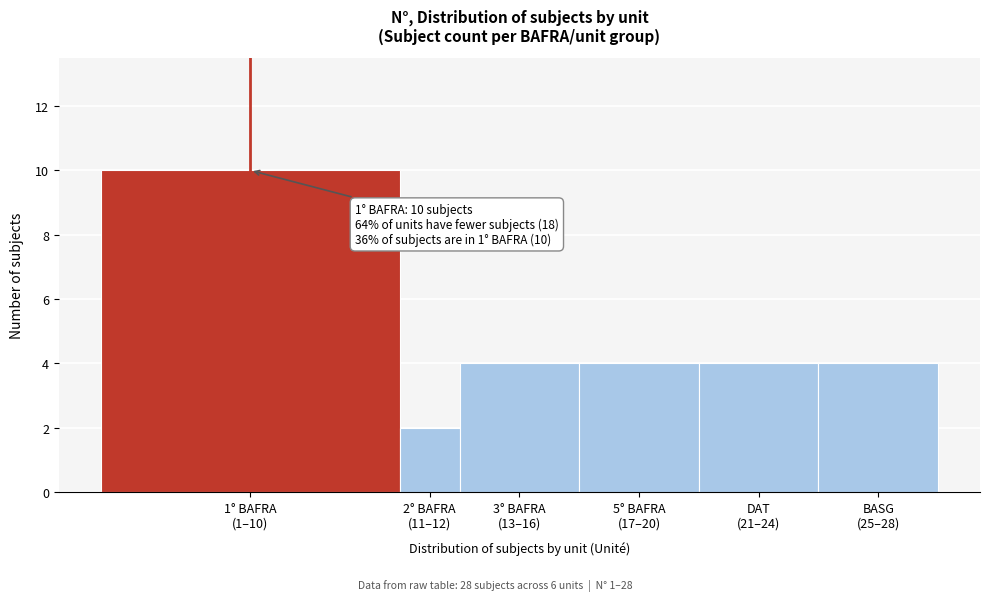

Reading left to right, what are all the values shown in this chart?

10	2	4	4	4	4